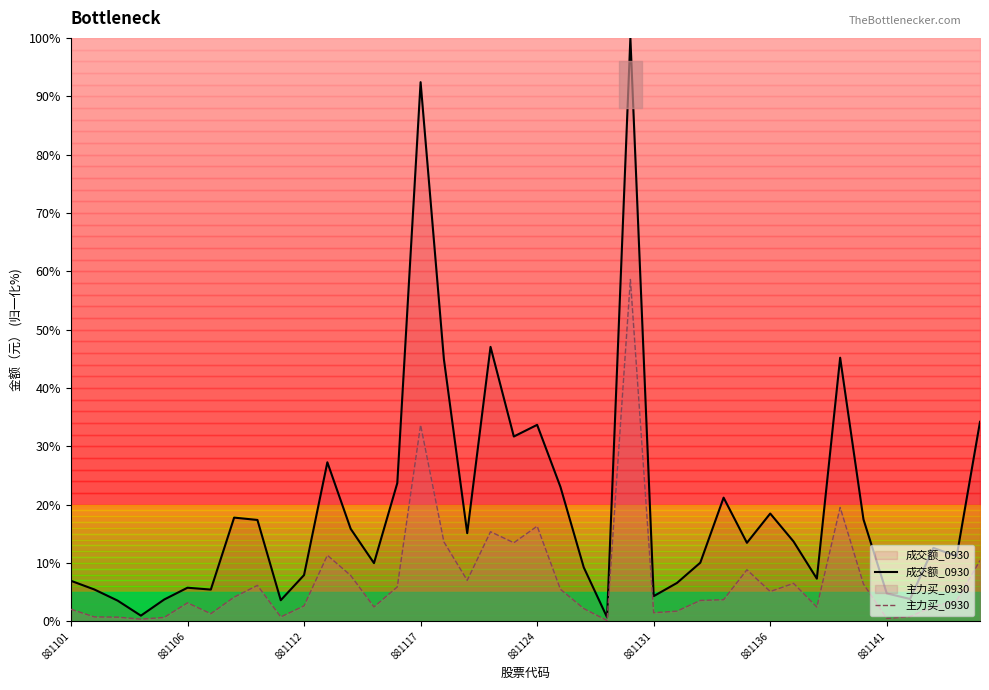

At which label is 主力买_0930 closest to 29?

881117